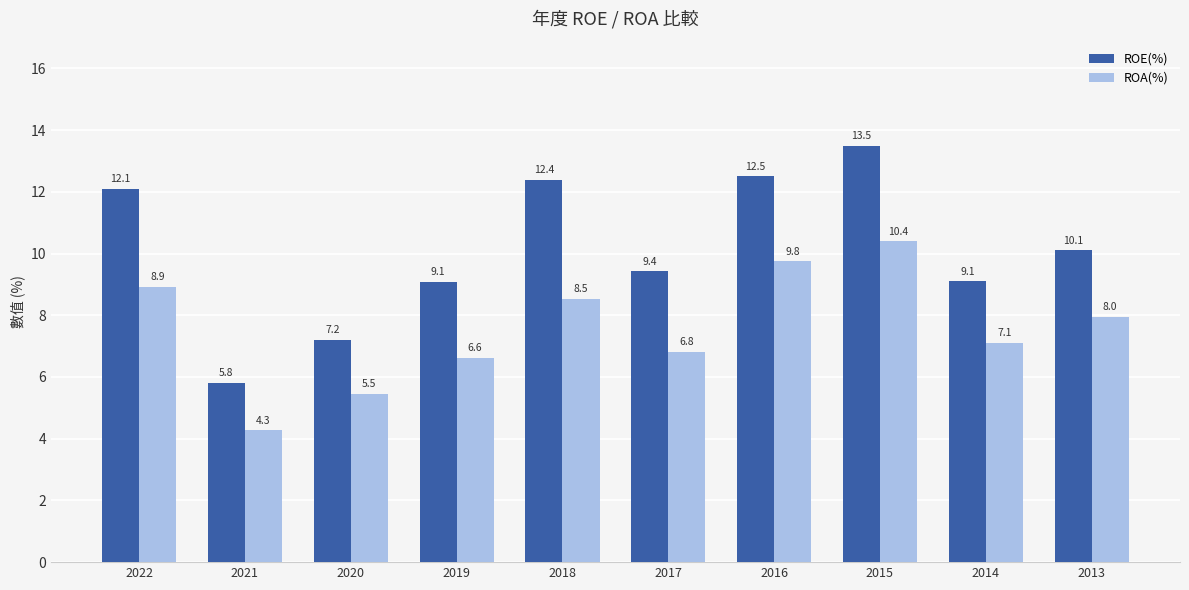

What is the difference between the maximum and minimum values in the ROA(%) series?

6.1